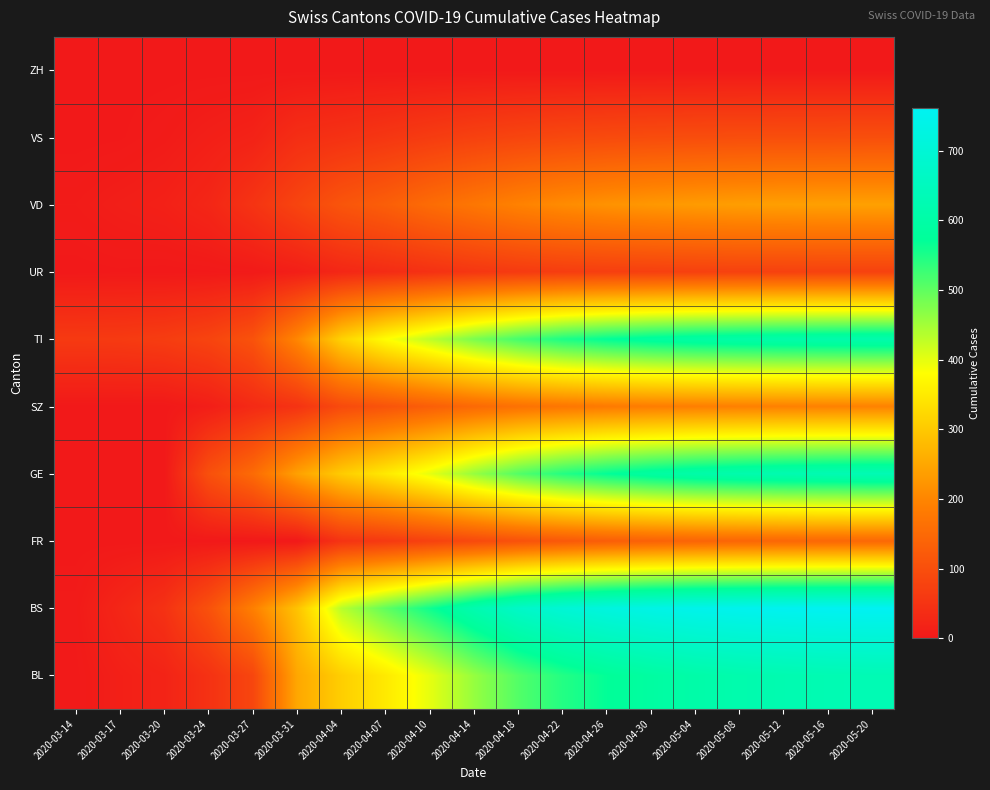

At which category is the sum across all series the highest?

2020-05-20